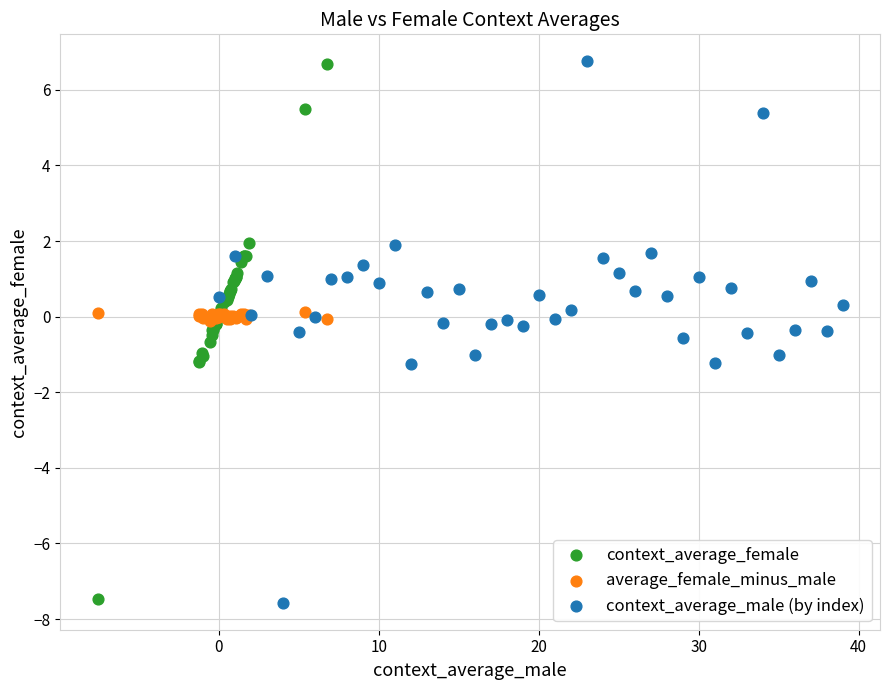

Which series has the largest Y range (max minus min)?

context_average_male (by index)